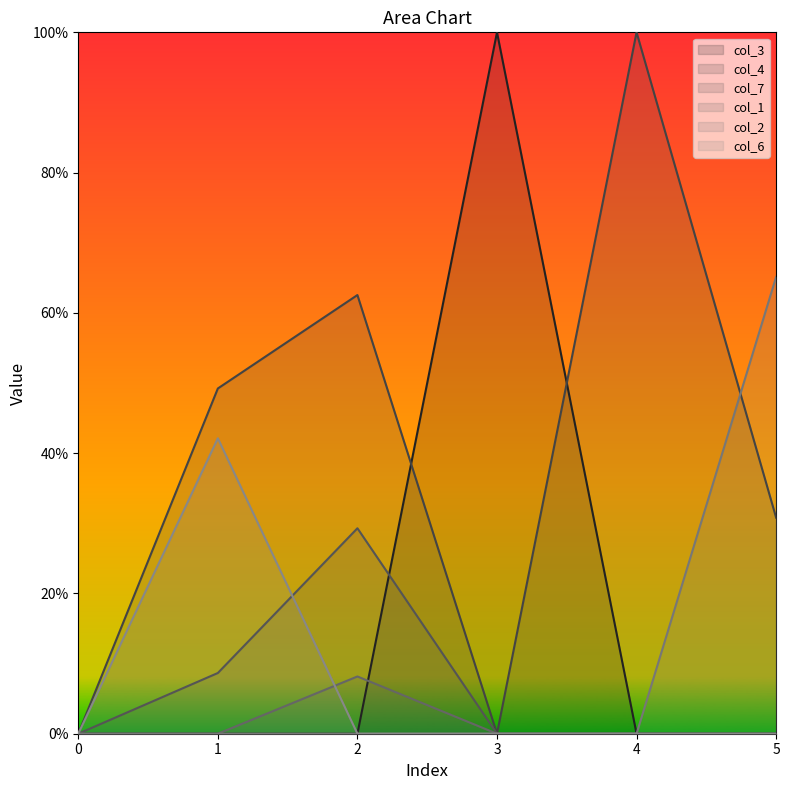

What are all the series names shown in the legend?

col_3, col_4, col_7, col_1, col_2, col_6